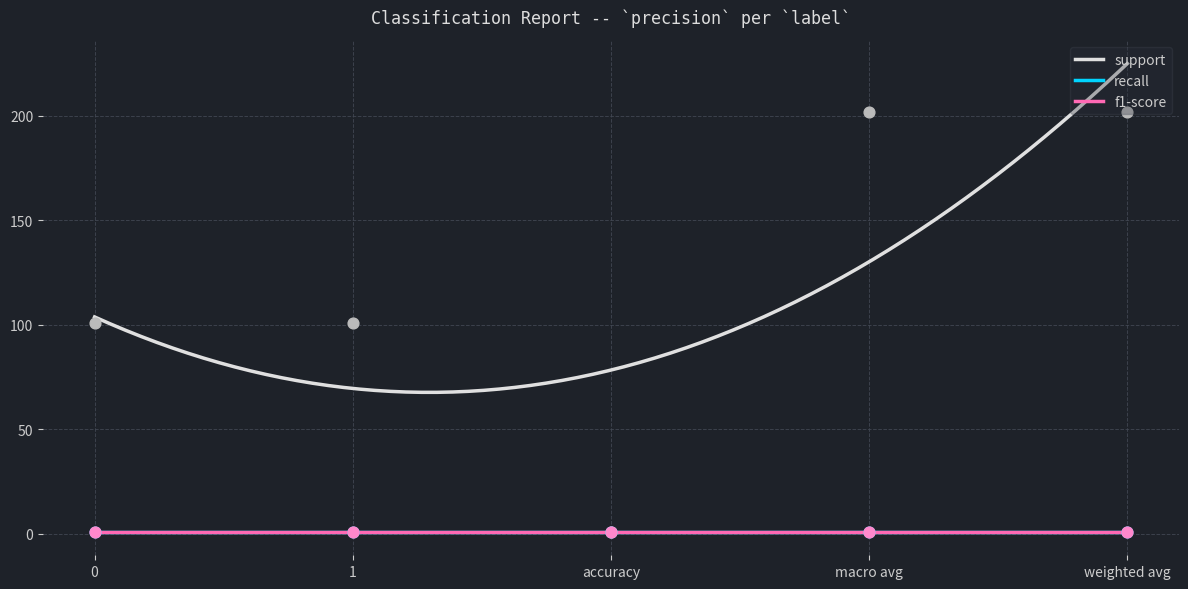

At which category is the sum across all series the highest?

macro avg